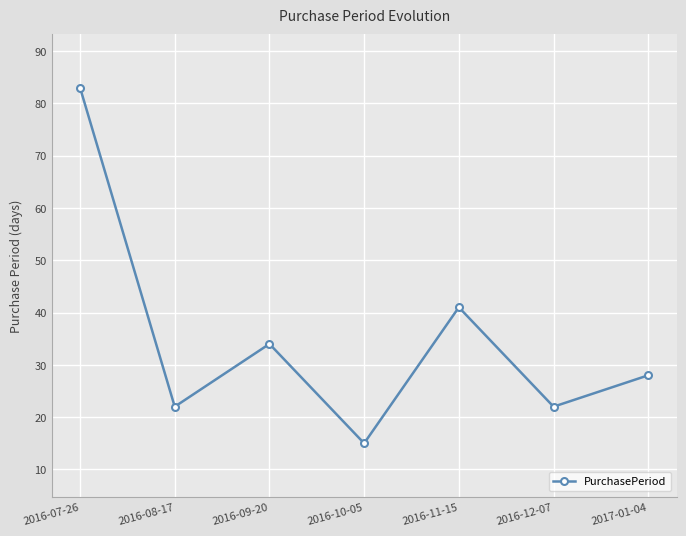

Is it true that the value at 2016-10-05 is 26?

False